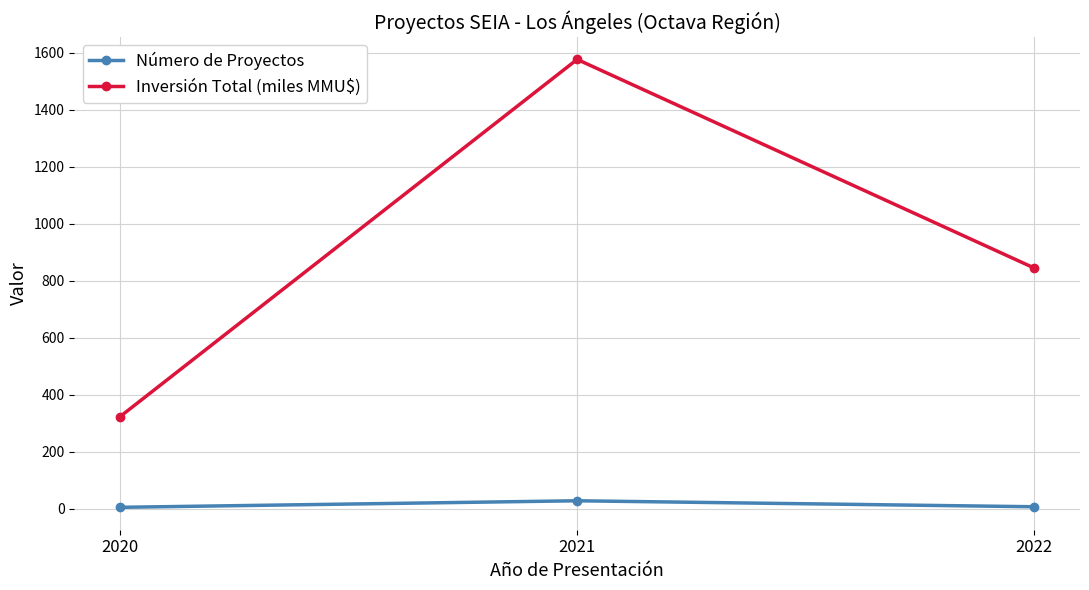

What is the total value across all series at 2020?

328.3